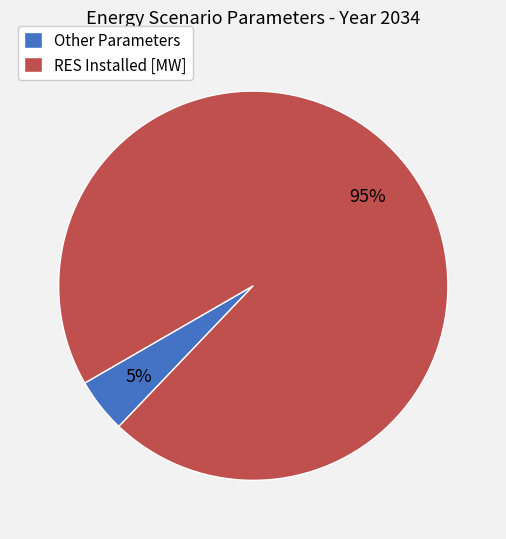

How many segments does this pie chart have?

2